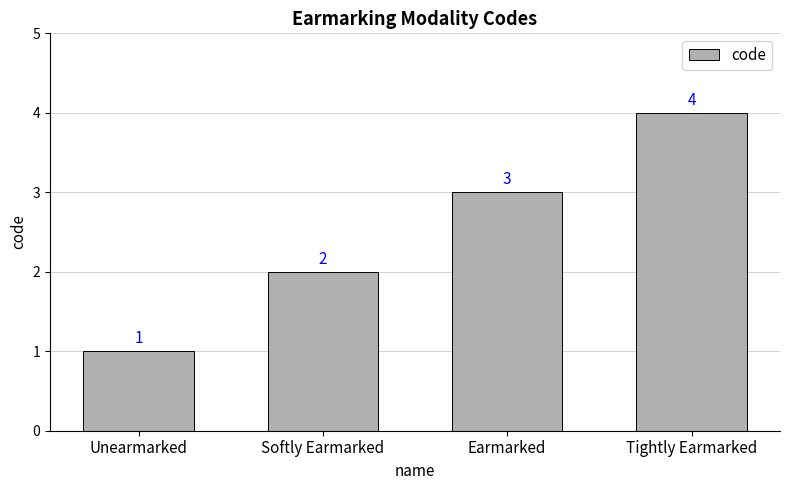

What is the change in value from Softly Earmarked to Earmarked?

+1